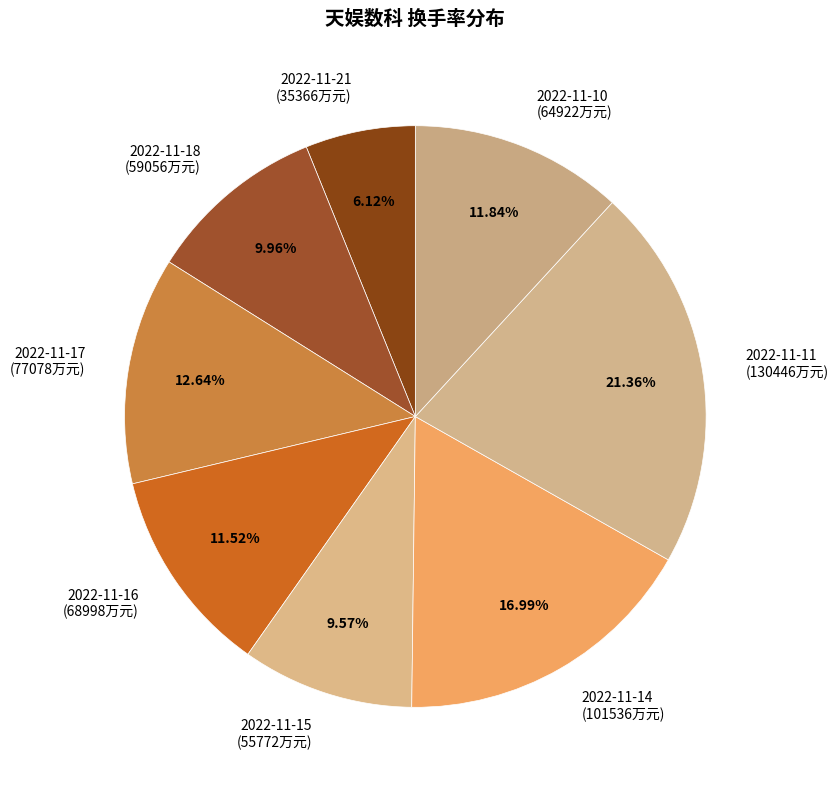

How many segments does this pie chart have?

8